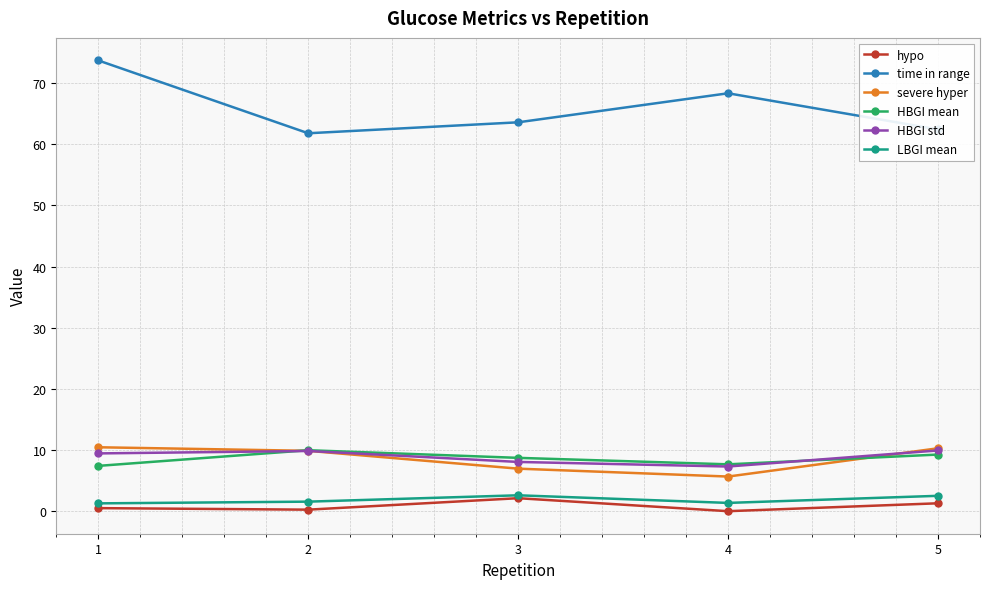

What is the greatest value displayed?

73.7